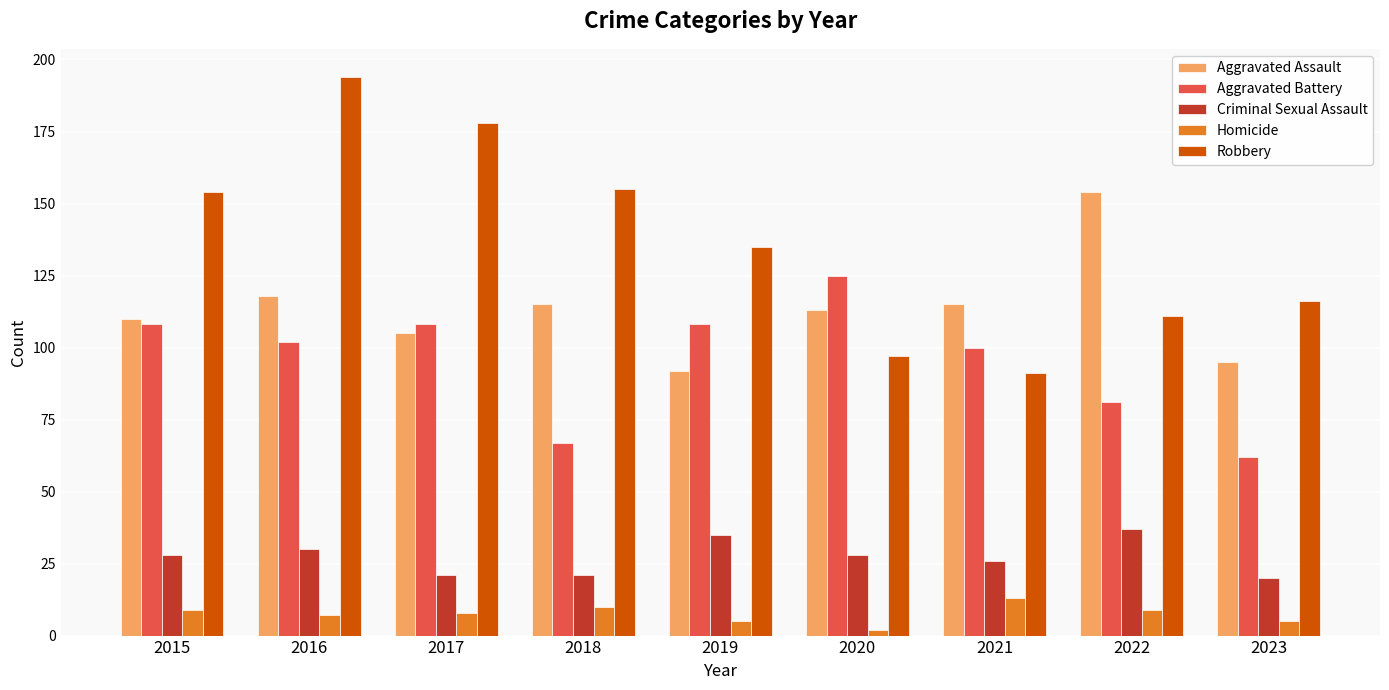

True or false: Aggravated Battery has a value of 39 at 2022.

False